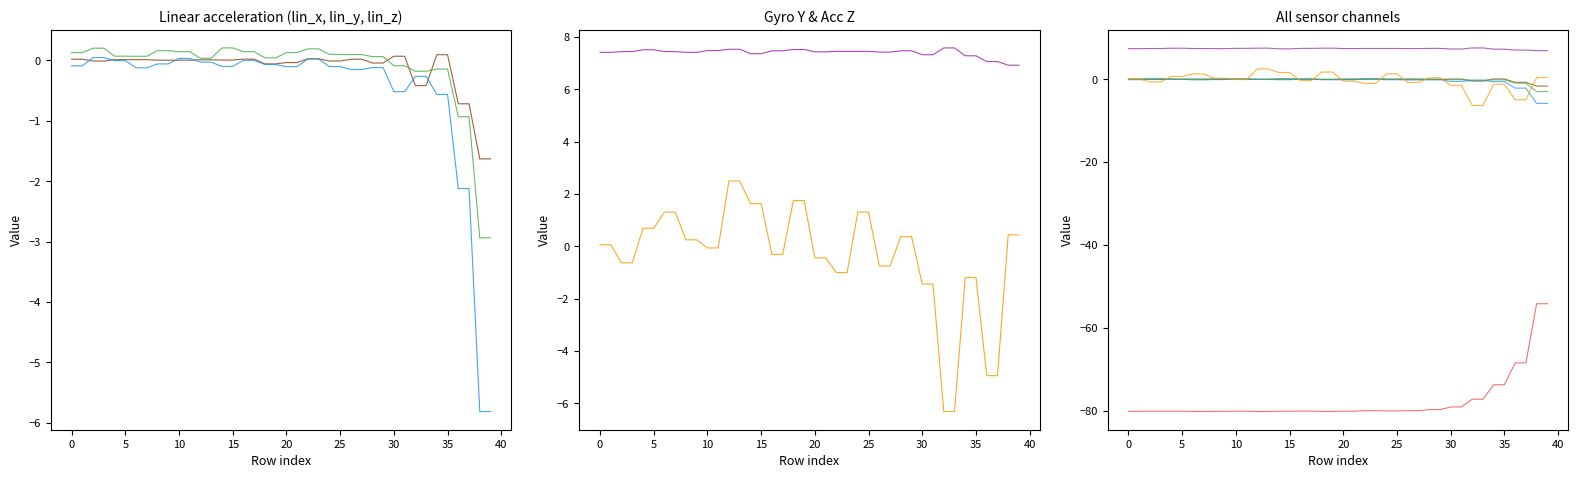

What is the value of the eul_z point at the 18th from the left?

-80.1